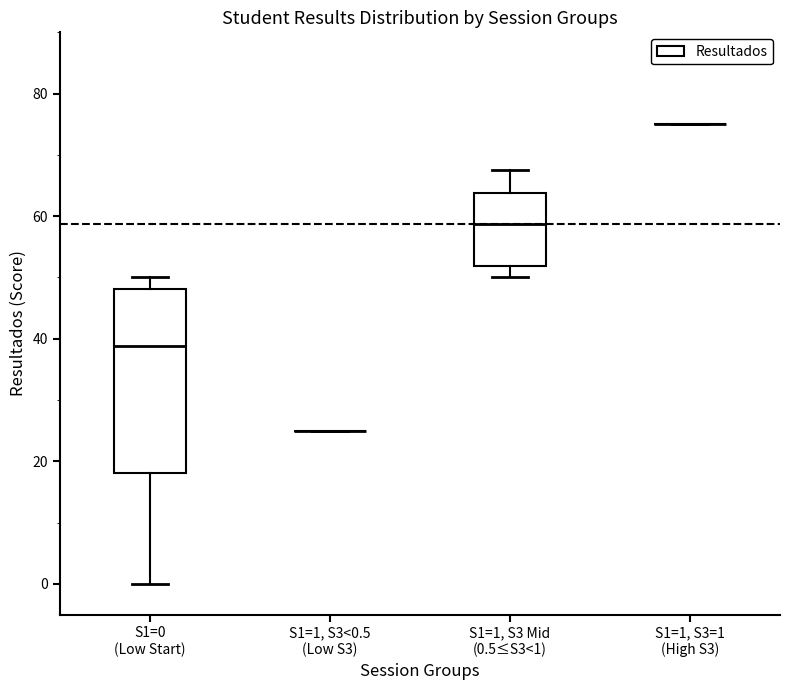

Which box is the tallest, from its lower edge to its upper edge?

S1=0 (Low Start)